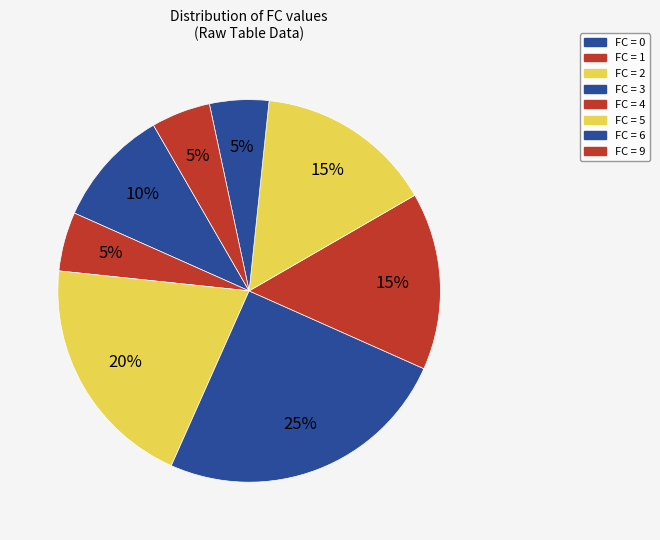

How many segments does this pie chart have?

8